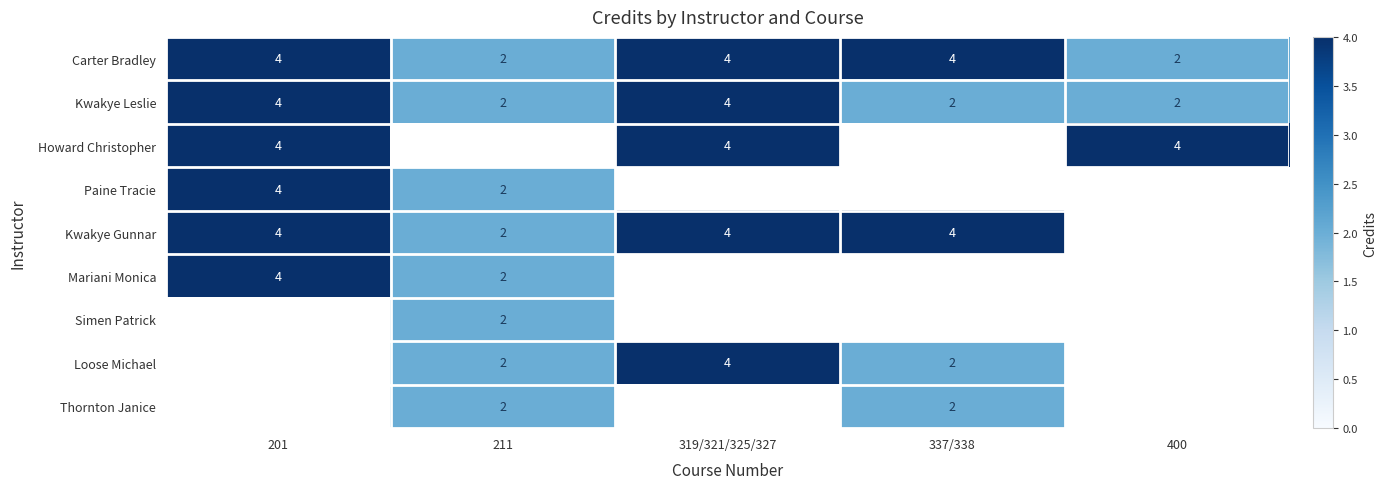

The Loose Michael series shows 3 at 319/321/325/327. True or false?

False